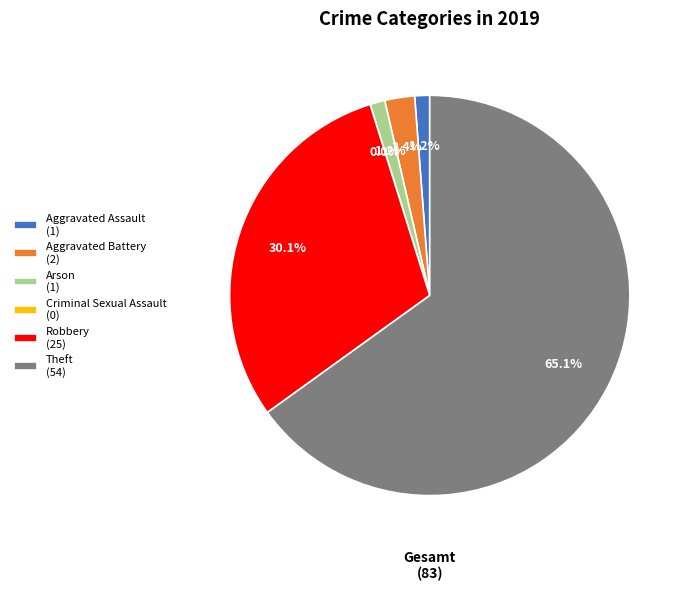

Is it true that Theft is 65% of the pie?

True